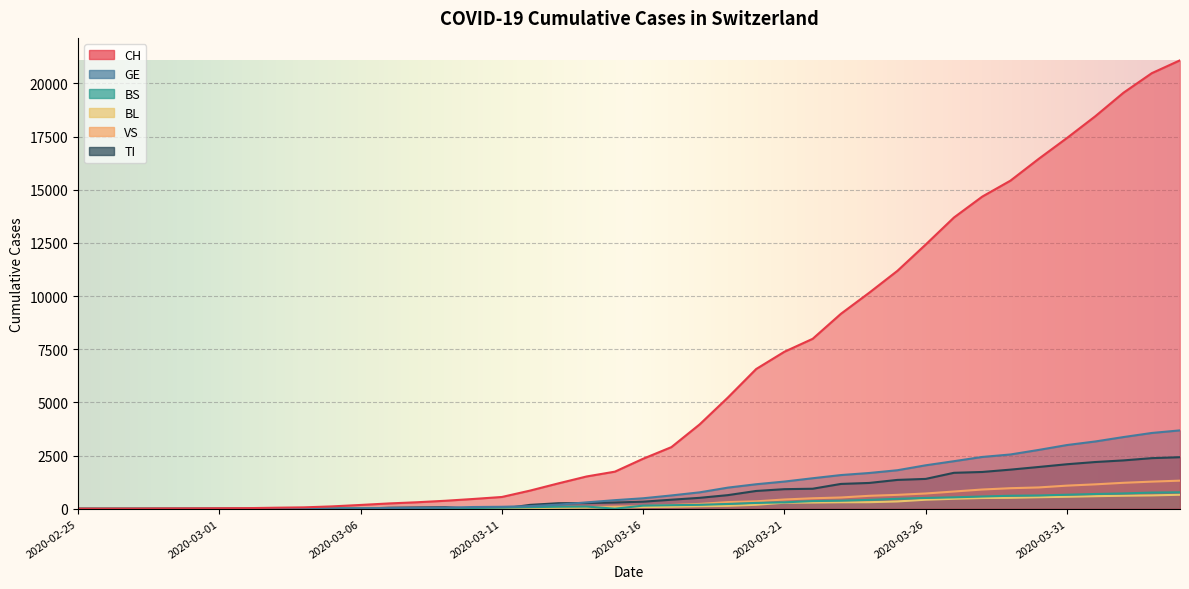

What is the total value across all series at 2020-03-30?

23341